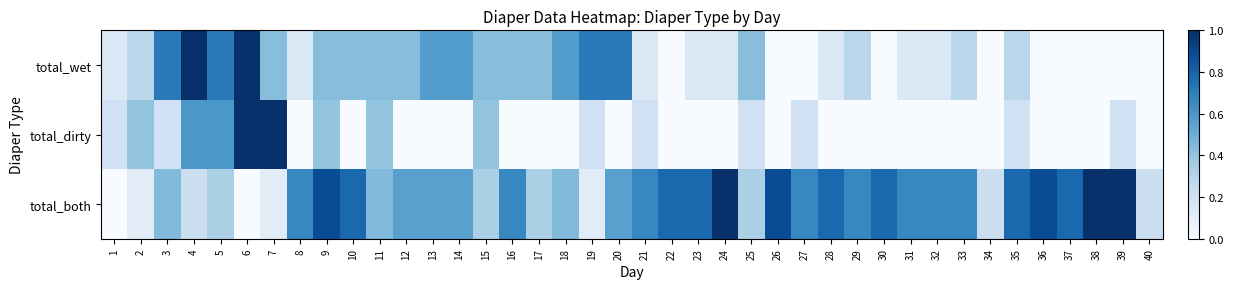

What is the total value across all series at 40?

0.2